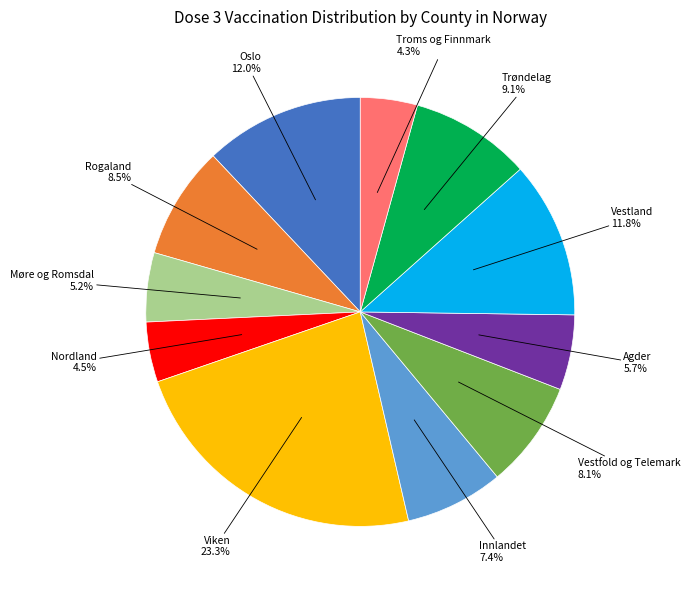

What percentage is NOT represented by Møre og Romsdal?

94.8%